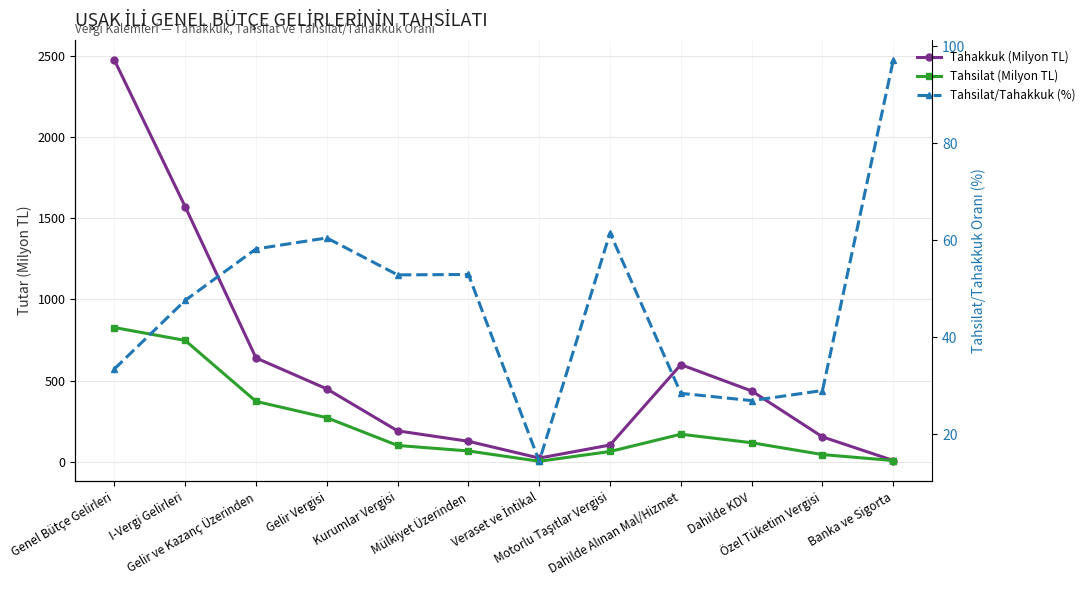

What is the smallest value displayed?

3.3